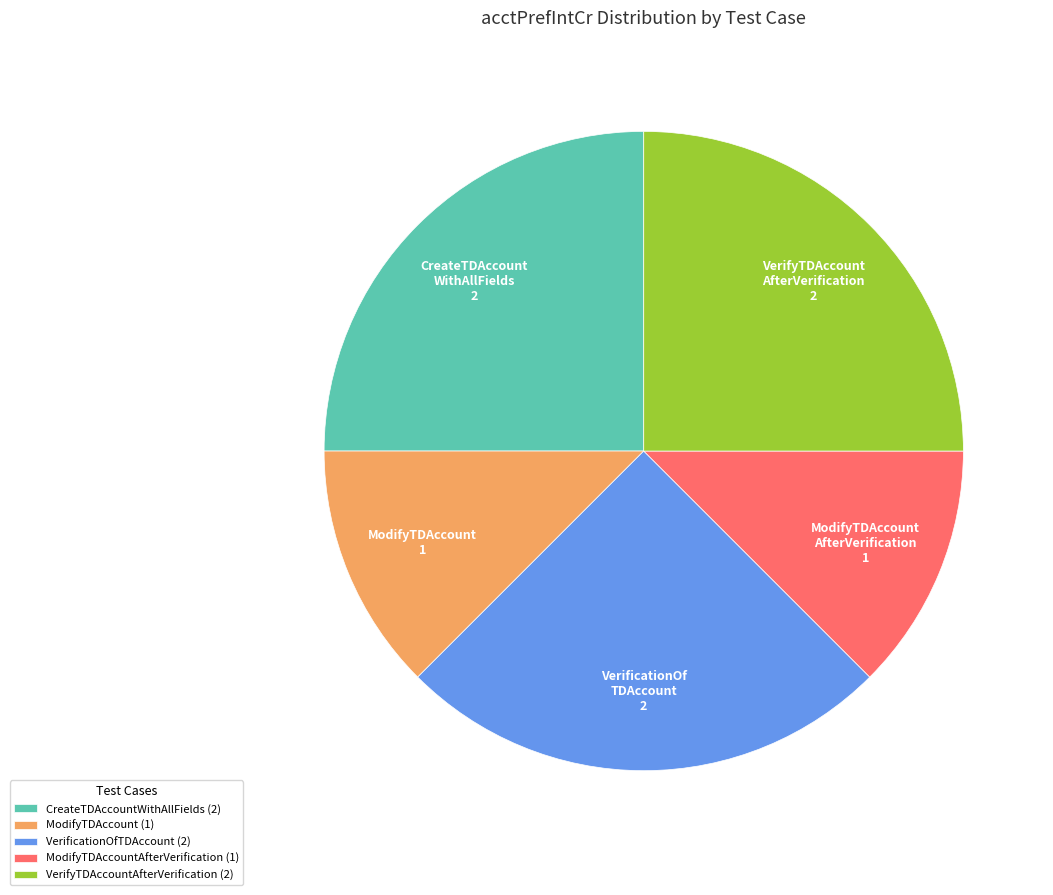

Is it true that VerificationOfTDAccount (2) is 25% of the pie?

True